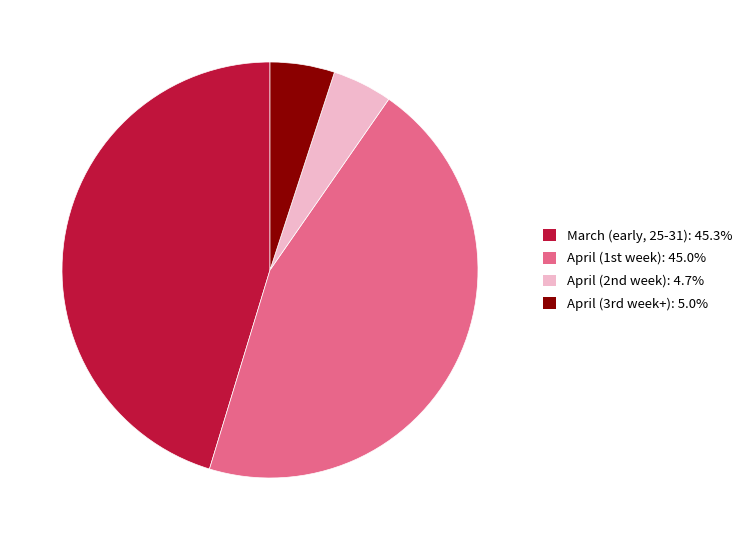

Does any single category account for the majority?

No